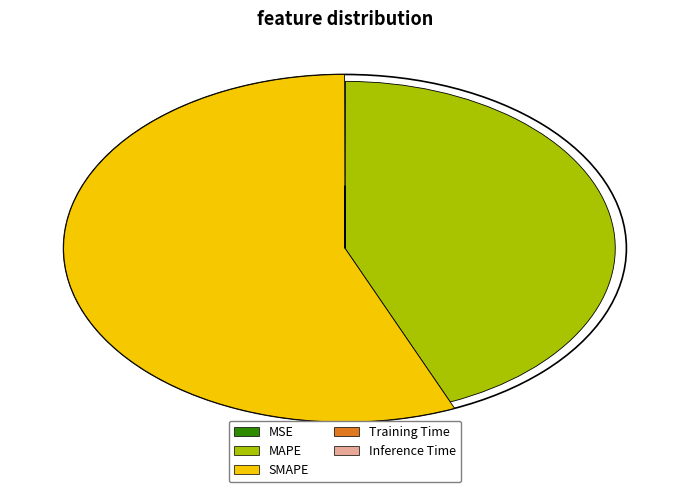

How many segments does this pie chart have?

5